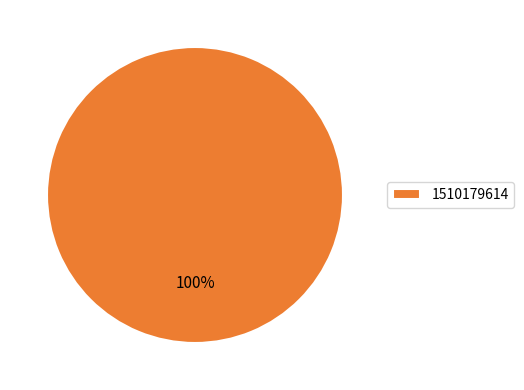

Does any single category account for the majority?

Yes